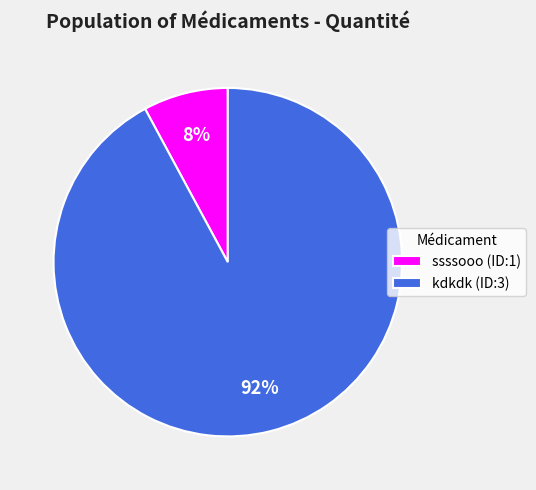

The kdkdk (ID:3) slice represents 92% of the pie. True or false?

True